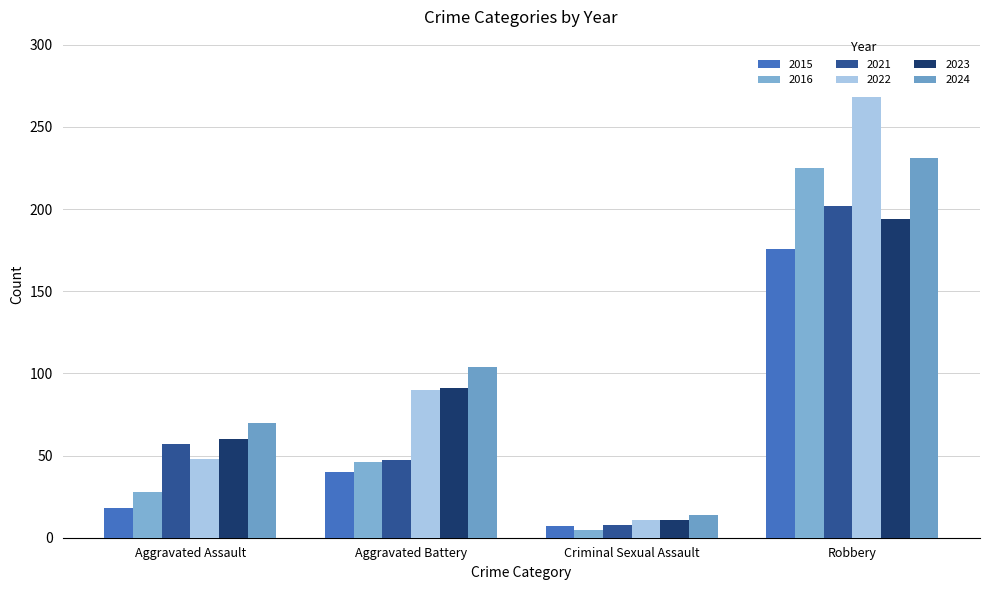

Reading right to left, list all the values displayed in this chart.

2015: Robbery=176	Criminal Sexual Assault=7	Aggravated Battery=40	Aggravated Assault=18
2016: Robbery=225	Criminal Sexual Assault=5	Aggravated Battery=46	Aggravated Assault=28
2021: Robbery=202	Criminal Sexual Assault=8	Aggravated Battery=47	Aggravated Assault=57
2022: Robbery=268	Criminal Sexual Assault=11	Aggravated Battery=90	Aggravated Assault=48
2023: Robbery=194	Criminal Sexual Assault=11	Aggravated Battery=91	Aggravated Assault=60
2024: Robbery=231	Criminal Sexual Assault=14	Aggravated Battery=104	Aggravated Assault=70